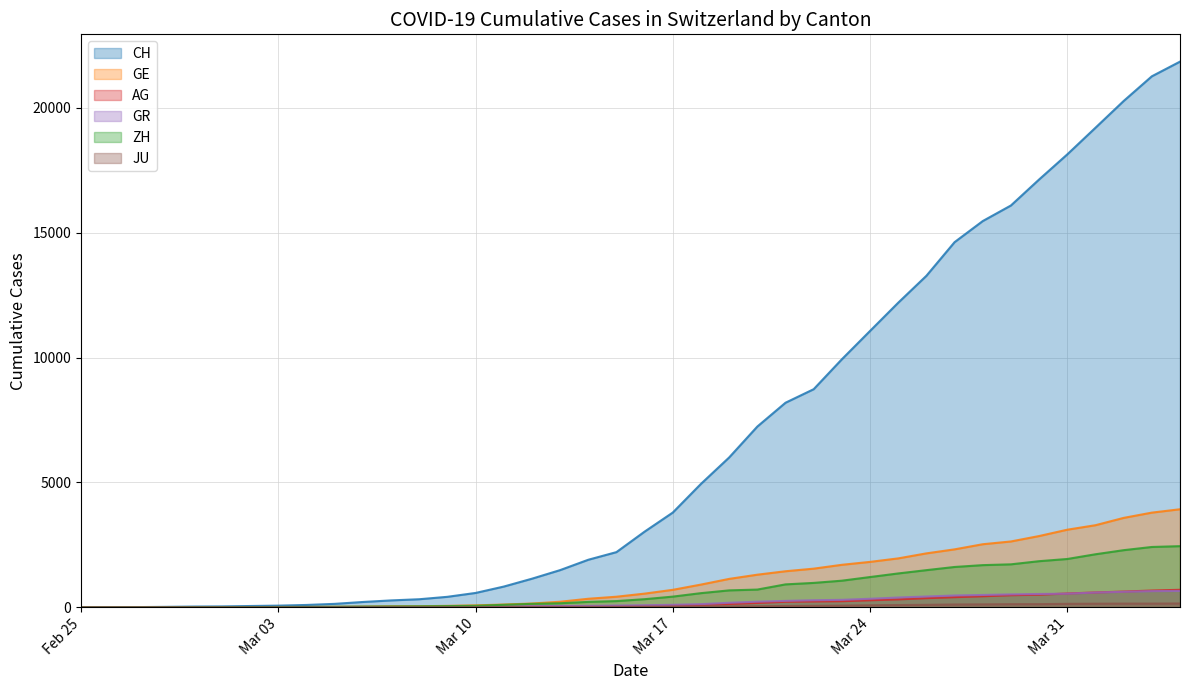

True or false: GE has a value of 3928 at 2020-04-04.

True